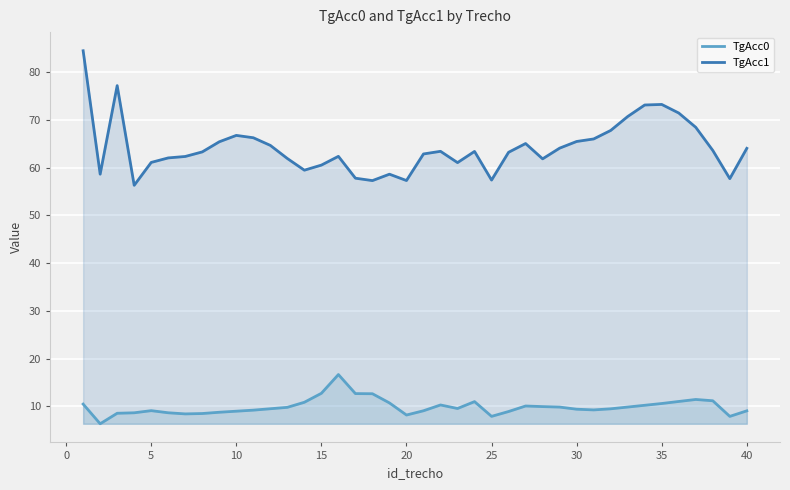

Reading right to left, extract all data points from this chart.

TgAcc0: 9.0	7.9	11.2	11.4	11.0	10.6	10.2	9.8	9.5	9.2	9.4	9.8	9.9	10.1	8.9	7.9	11.0	9.5	10.3	9.1	8.2	10.7	12.6	12.7	16.7	12.7	10.8	9.8	9.5	9.2	9.0	8.8	8.5	8.4	8.6	9.1	8.6	8.5	6.3	10.5
TgAcc1: 64.1	57.7	63.6	68.5	71.5	73.3	73.1	70.7	67.8	66.0	65.5	64.1	61.9	65.1	63.2	57.4	63.4	61.1	63.4	62.9	57.3	58.6	57.3	57.8	62.4	60.5	59.5	61.9	64.7	66.3	66.8	65.4	63.3	62.4	62.1	61.1	56.3	77.2	58.6	84.5